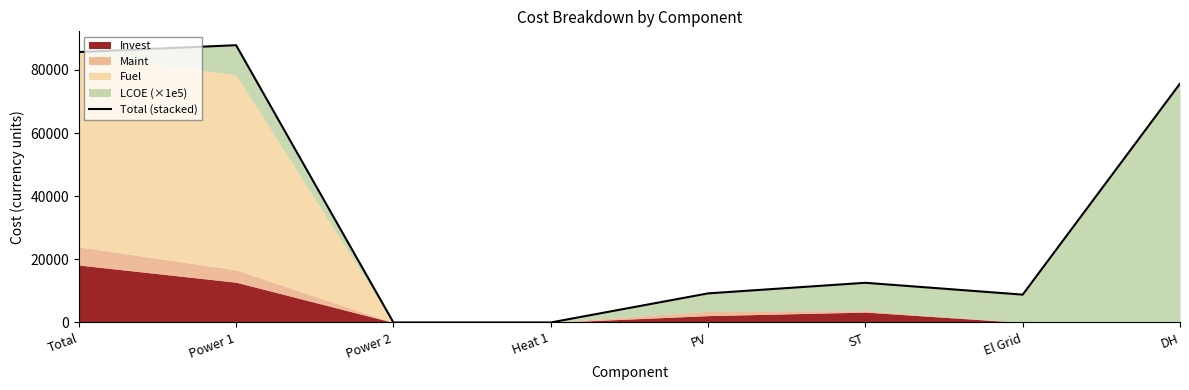

What position from the left is El Grid?

7